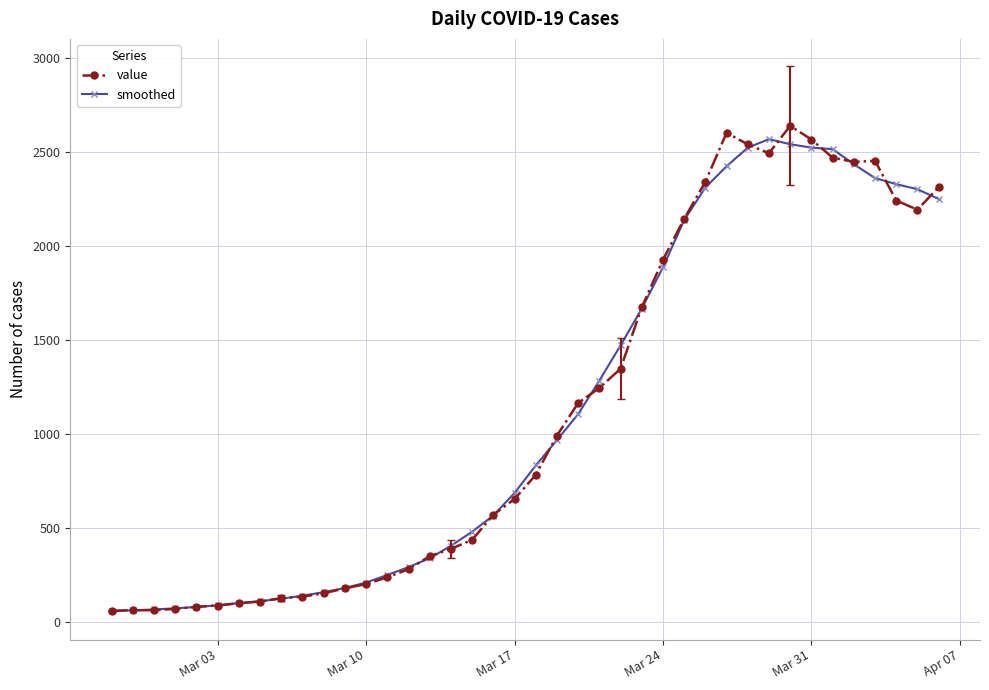

True or false: value has more than 1 points higher than both neighbors.

True